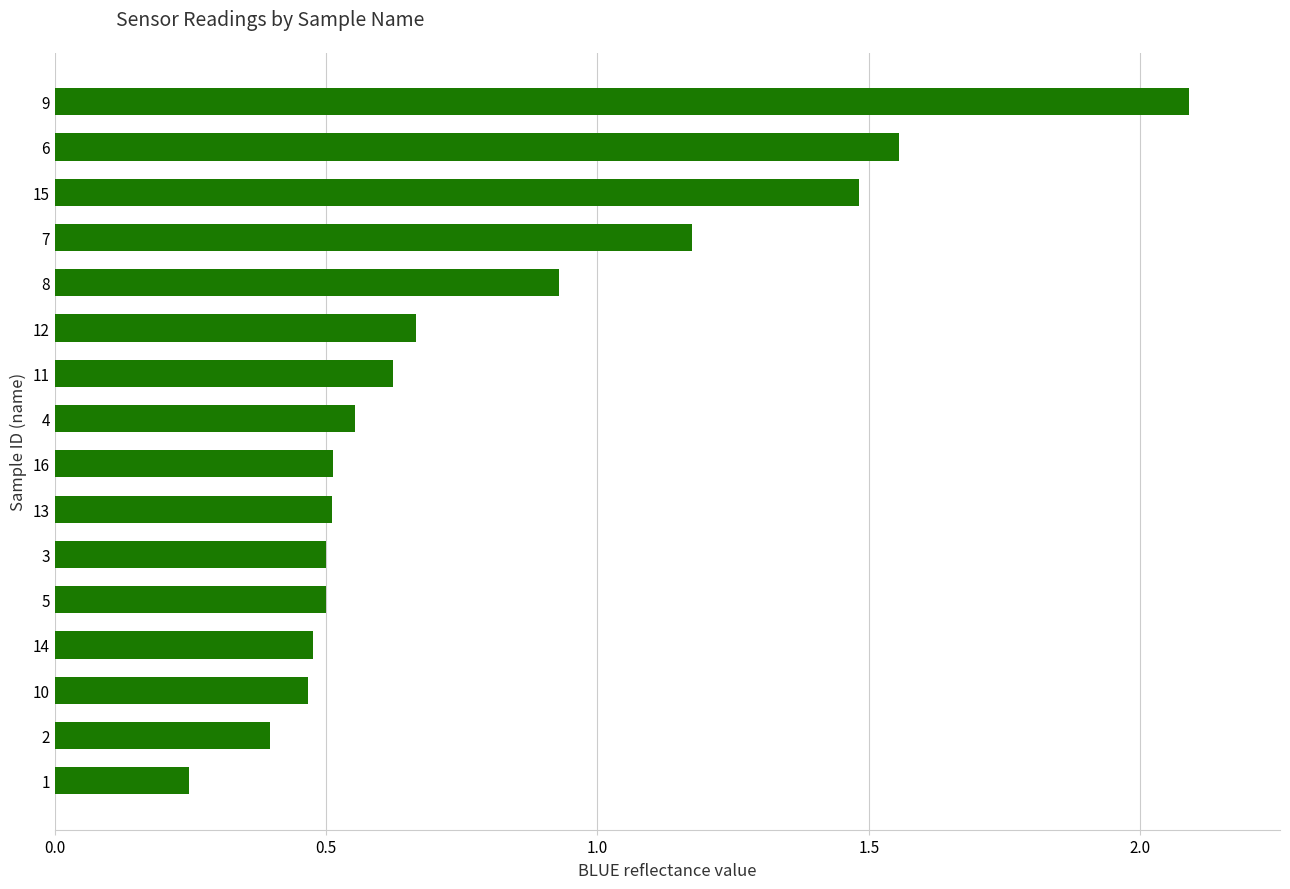

What is the sum of all values?

12.7